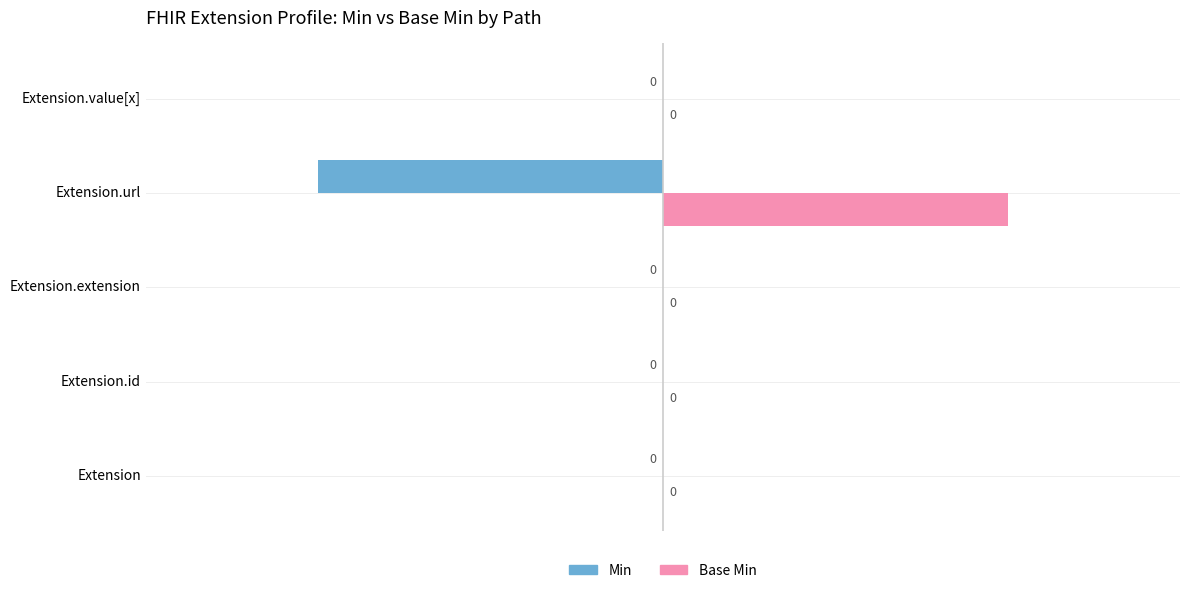

How many values in Base Min are above zero?

1